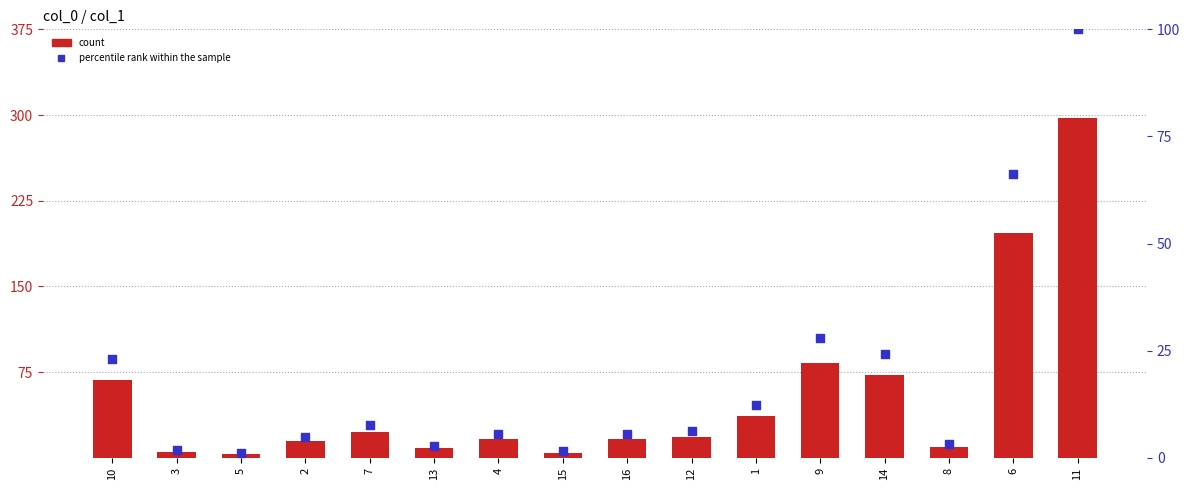

Is the value of col_1 at 13 greater than the value of percentile rank at 12?

Yes